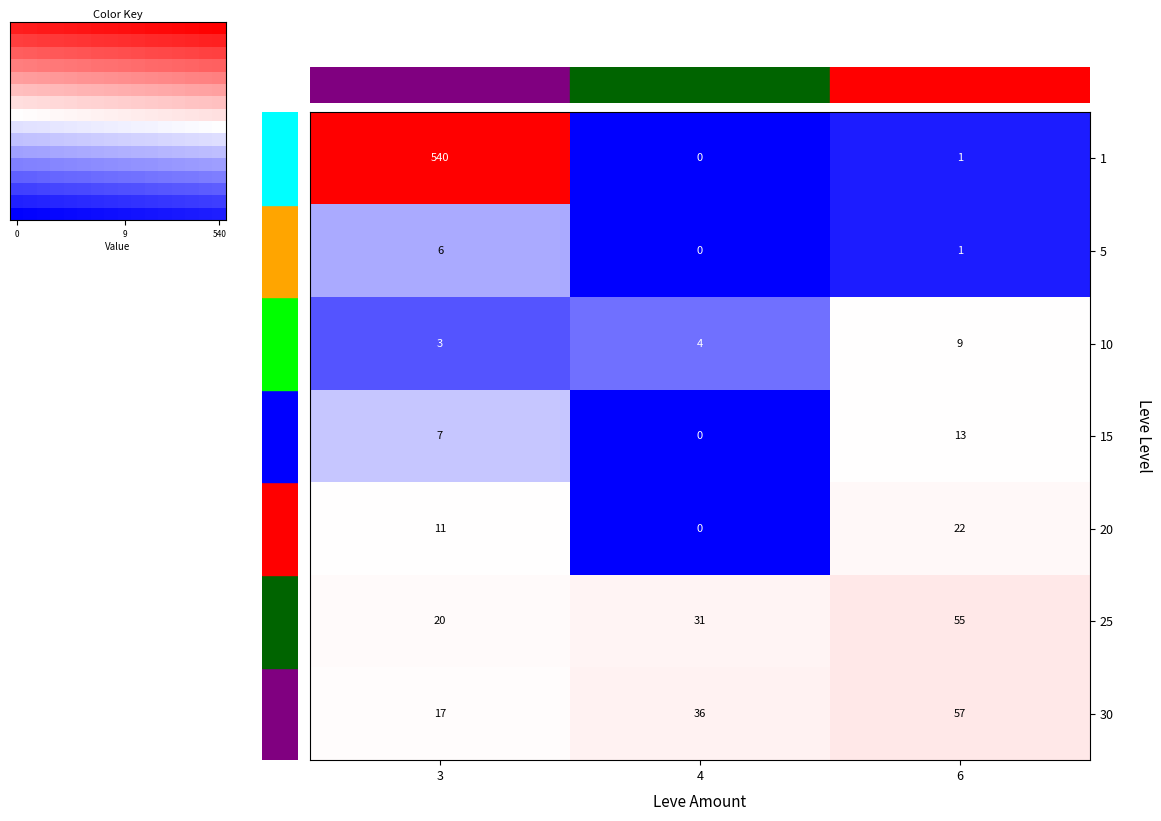

Is the value of 30 at 3 greater than the value of 20 at 4?

Yes